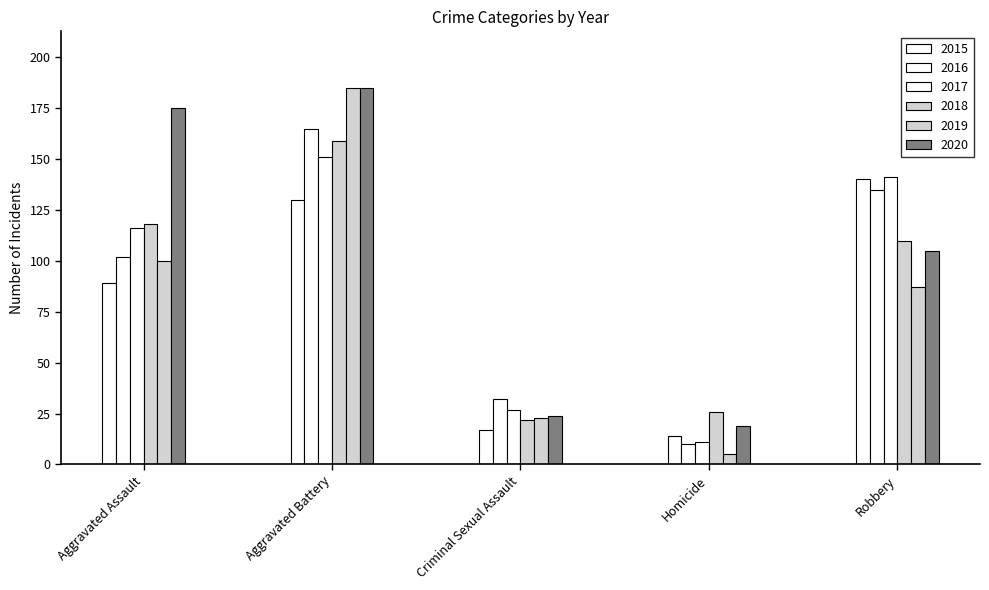

Which category has the lowest value in the 2020 series?

Homicide